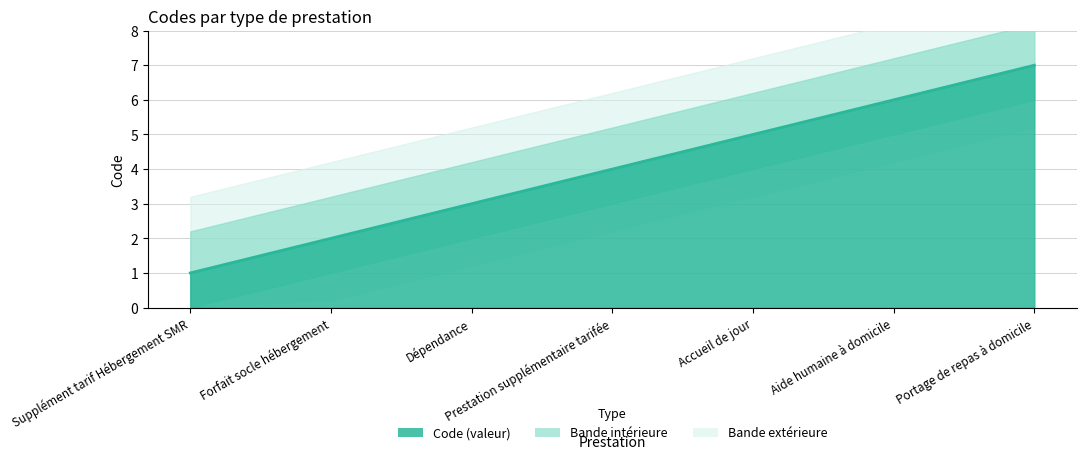

True or false: the data shows 5 at Dépendance.

False